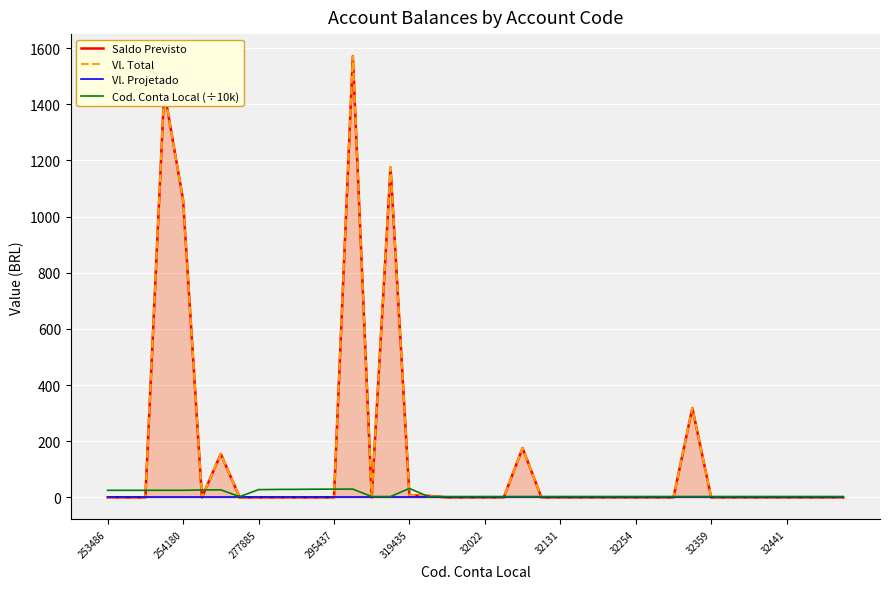

Is it true that Cod. Conta Local (÷10k) equals 29.3 at 11?

True